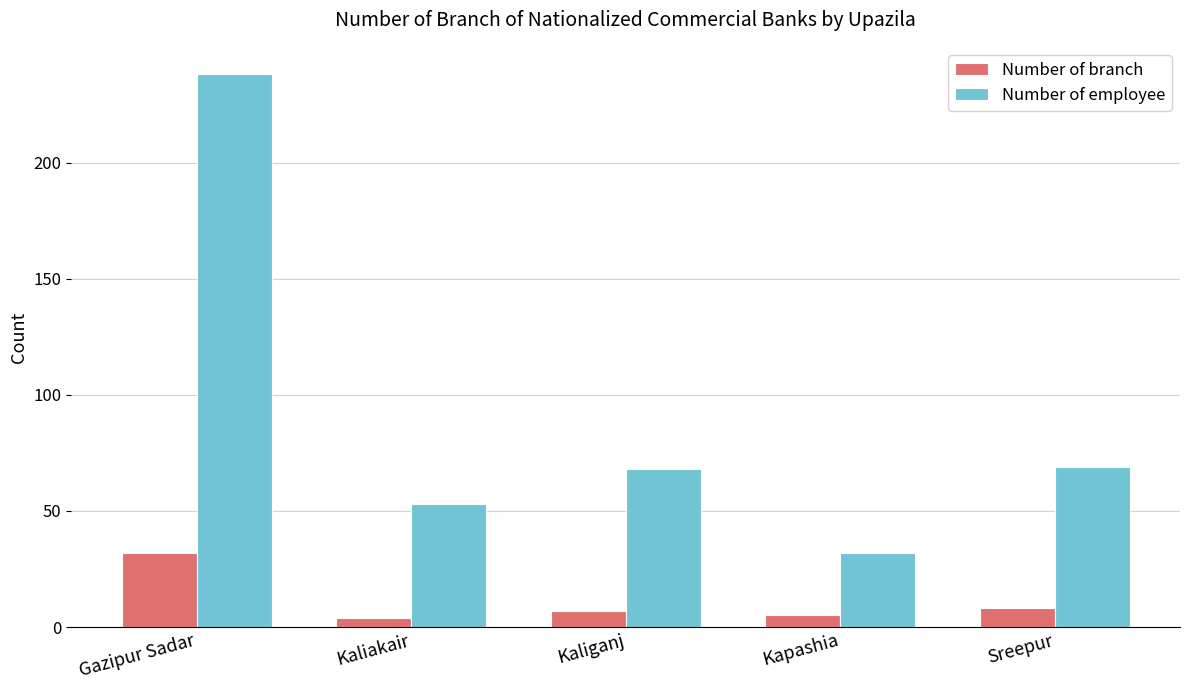

At Kaliganj, list the series in order from smallest to largest.

Number of branch, Number of employee